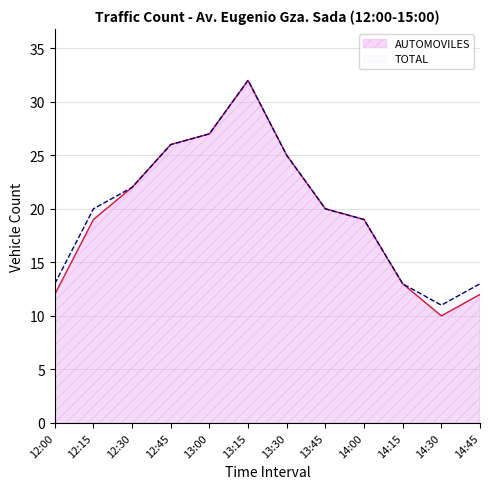

What is the label of the 10th point from the left?

14:15